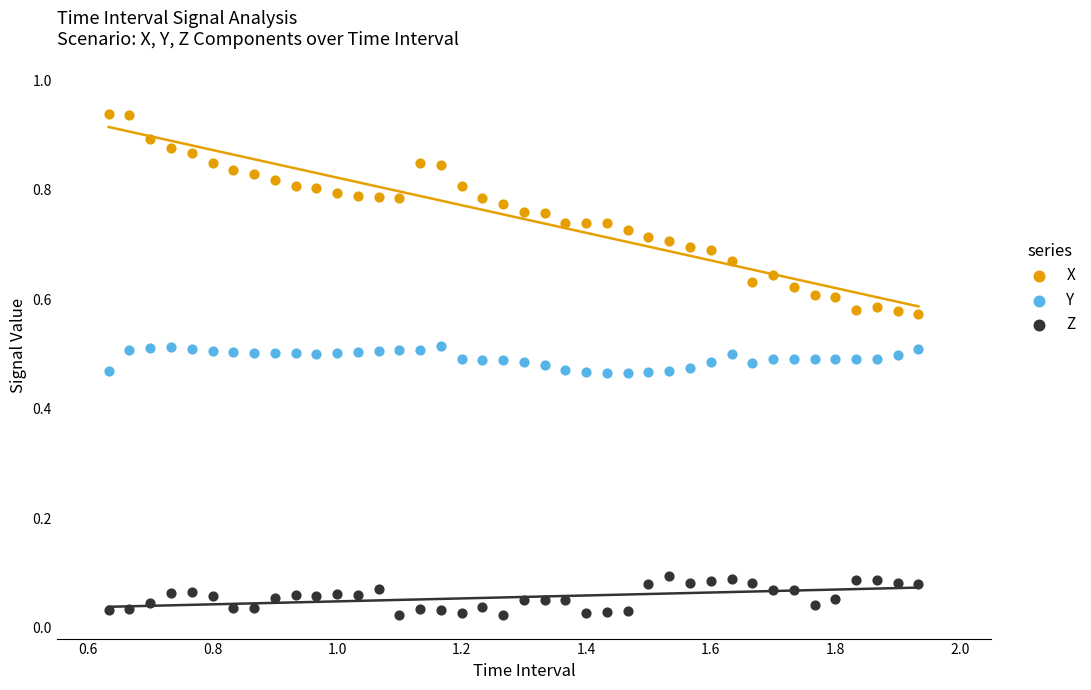

Which series has the widest spread of Y values?

X